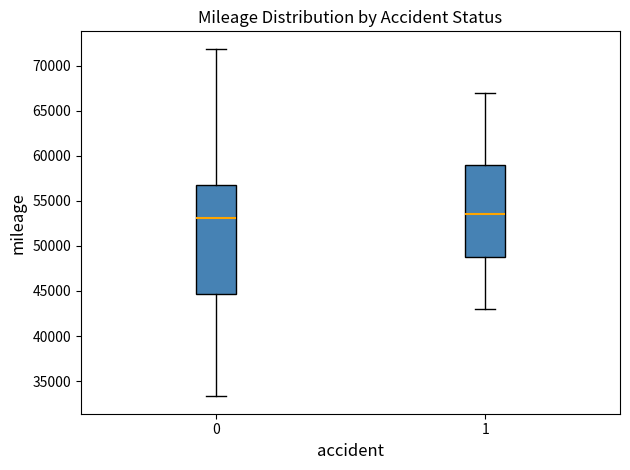

Which box is the tallest, from its lower edge to its upper edge?

0